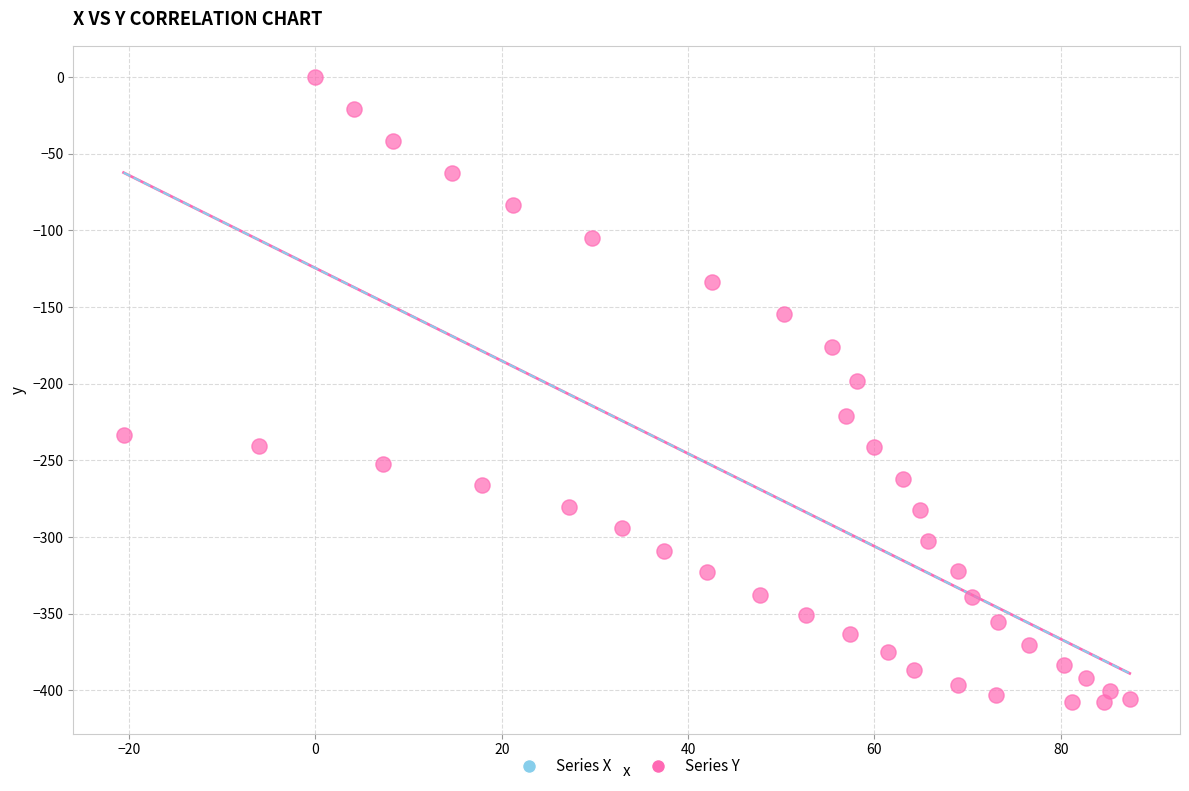

What Y value in the scatter plot is closest to -203?

-198.1